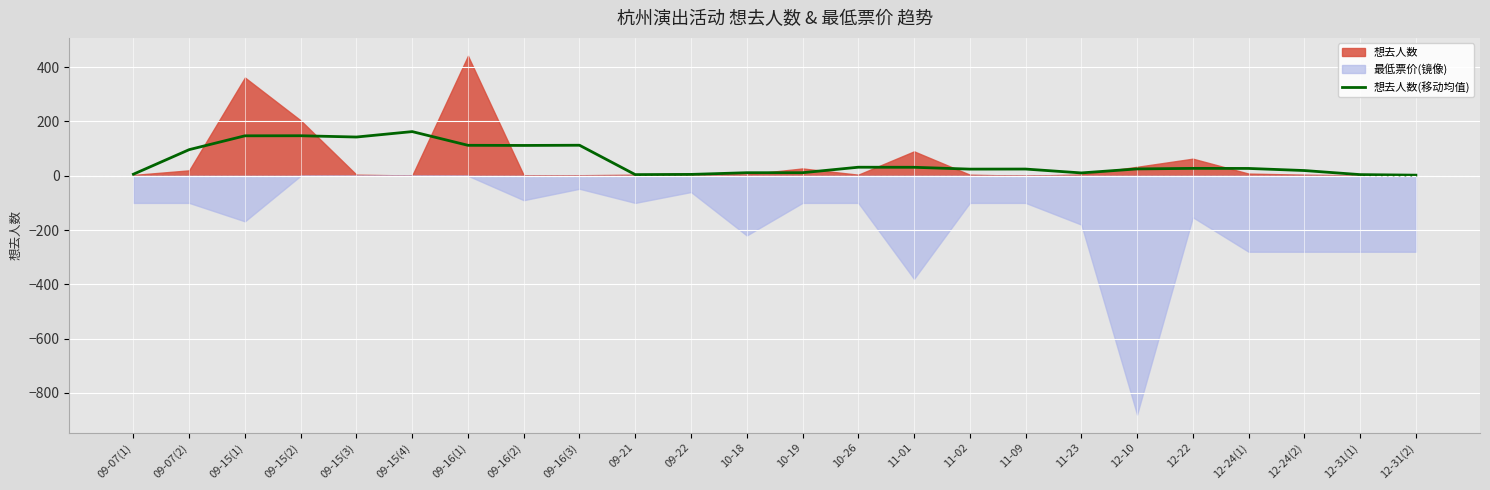

What is the approximate value at 09-07(1)?

5.8